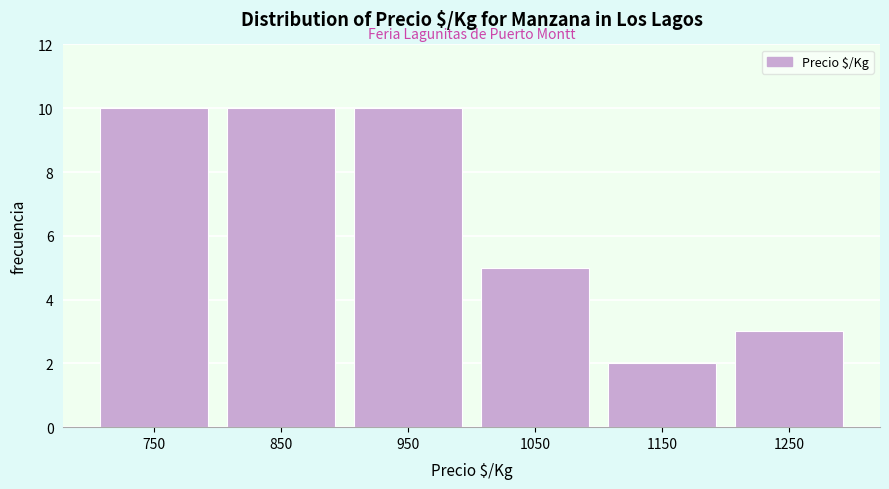

Reading left to right, list every bar in this chart as the range it spans on the x-axis followed by its height. The values are not printed on the chart, so give them approximately, as read against the axis.

700 to 800: 10
800 to 900: 10
900 to 1000: 10
1000 to 1100: 5
1100 to 1200: 2
1200 to 1300: 3